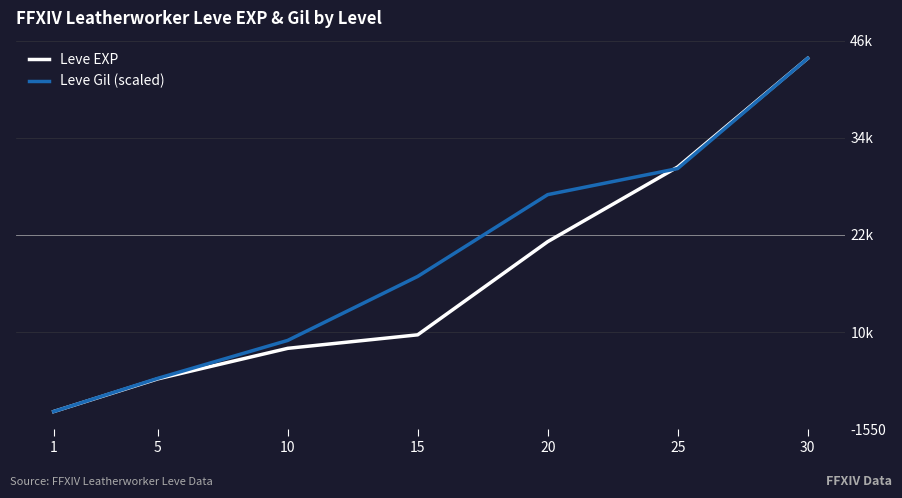

Reading right to left, list all the values displayed in this chart.

Leve EXP: 30=44230.0	25=30820.0	20=21600.0	15=10100.0	10=8430.0	5=4660.0	1=630.0
Leve Gil (scaled): 30=44230.0	25=30623.3	20=27404.5	15=17309.2	10=9408.5	5=4726.6	1=630.0